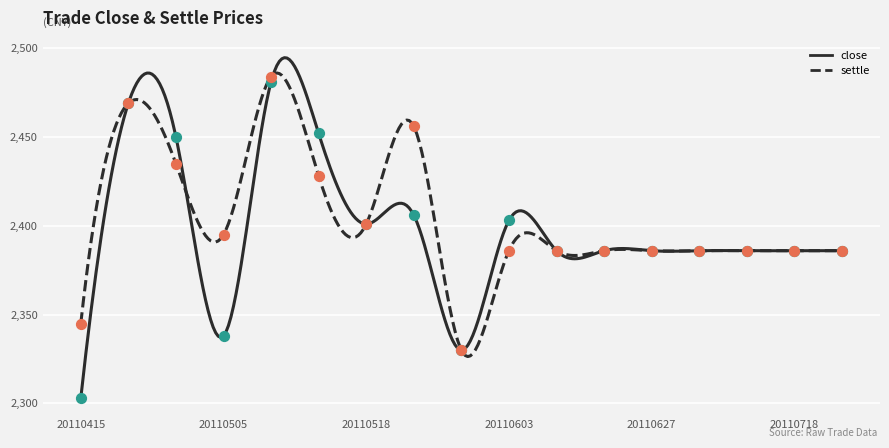

Is the value of settle at 20110415 greater than the value of close at 20110415?

Yes